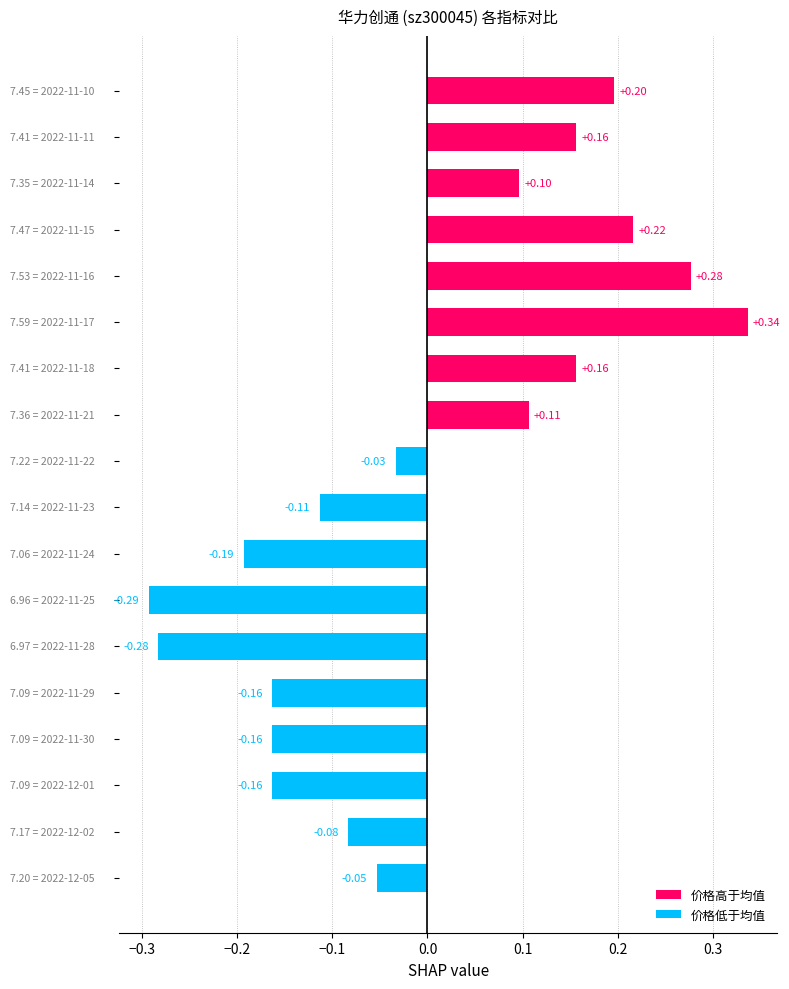

What is the difference between the second highest and second lowest values?

0.6